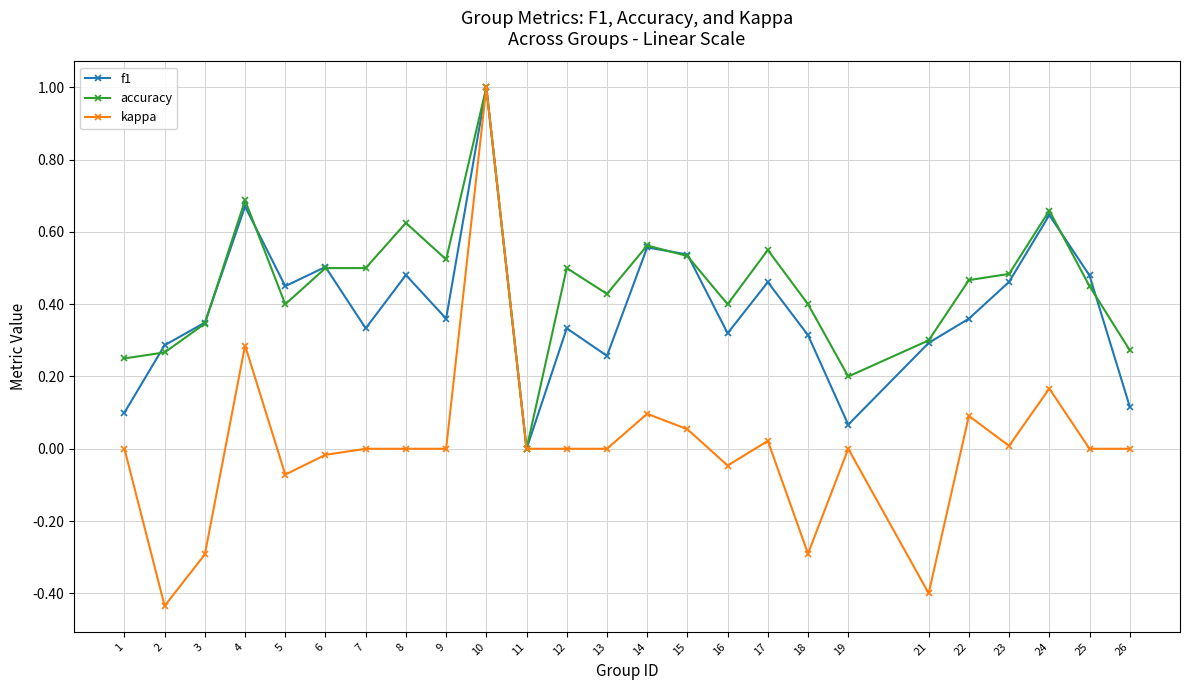

True or false: kappa has a value of 0.0 at 26.

True